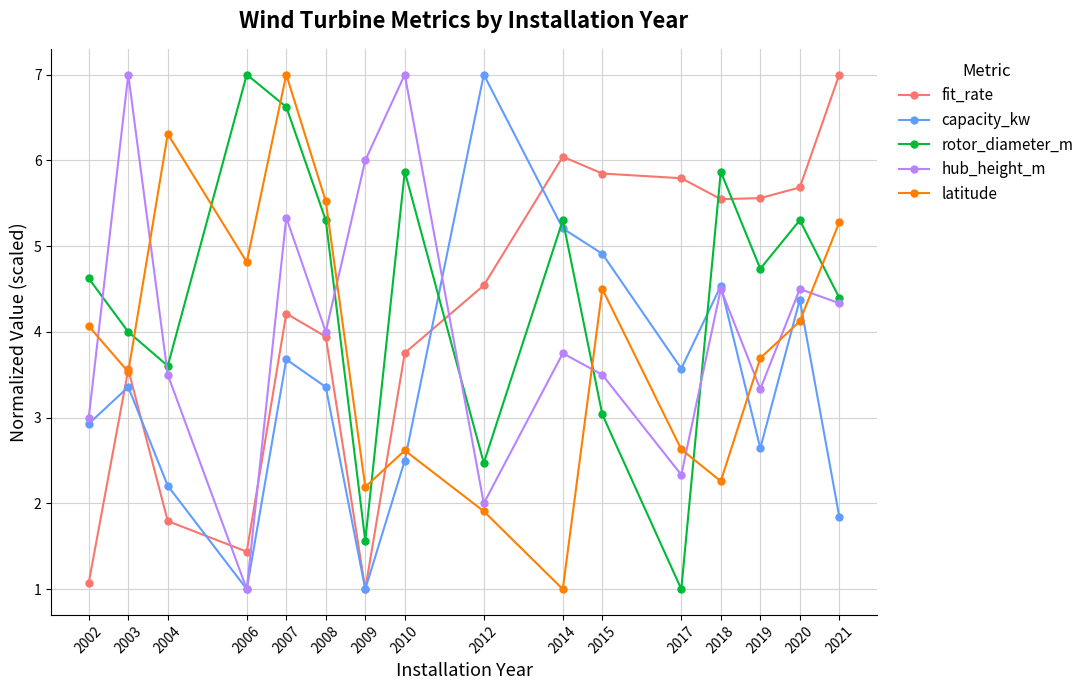

What is the difference between the highest and lowest values at 2015?

2.8